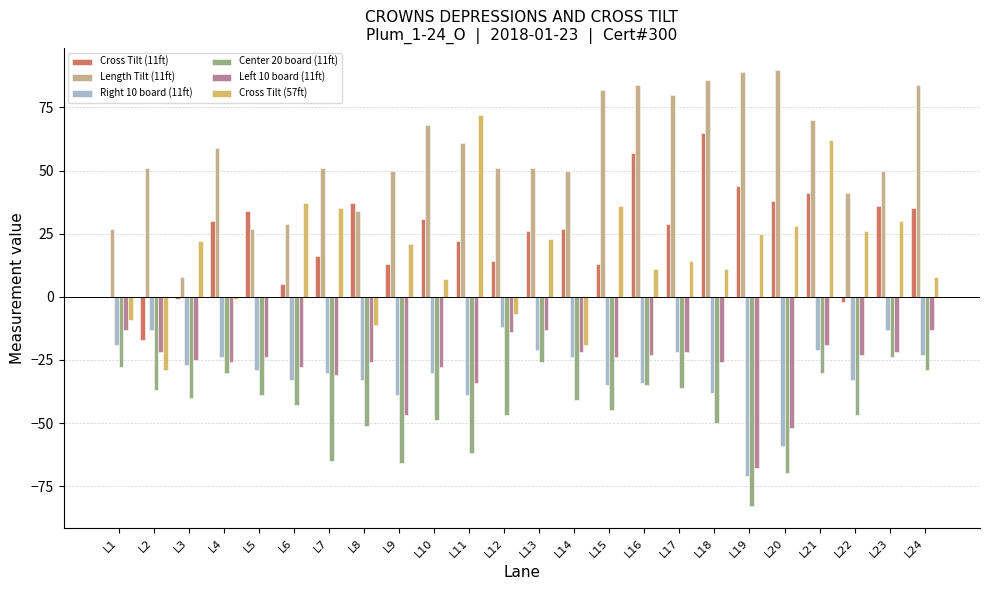

At which label does Cross Tilt (11ft) first exceed 29?

L4